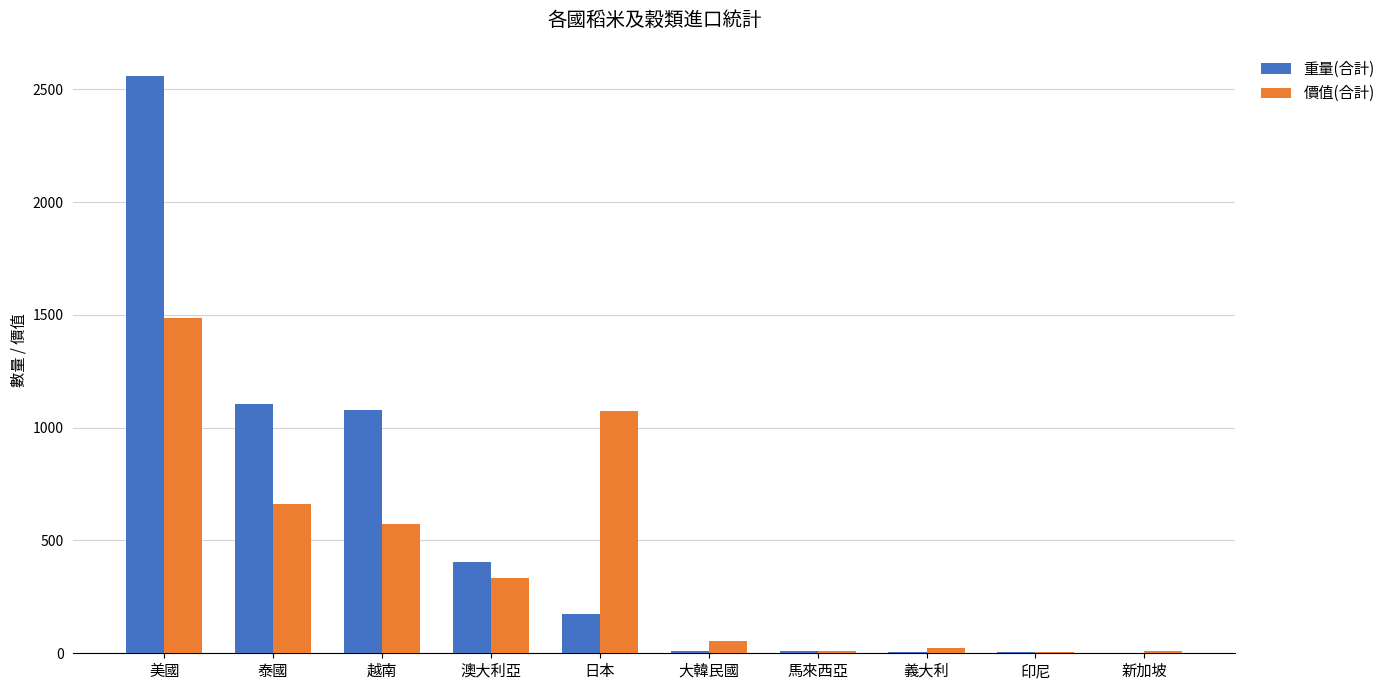

What is the maximum value for 重量(合計)?

2560